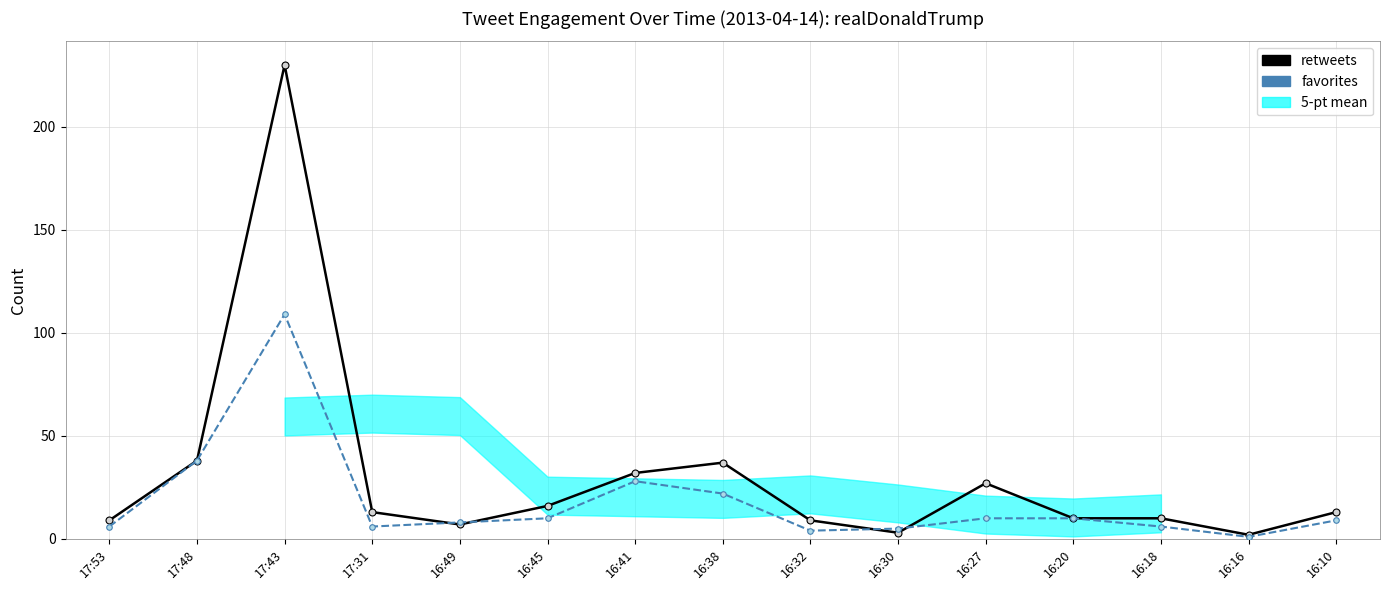

At which category is the sum across all series the highest?

17:43